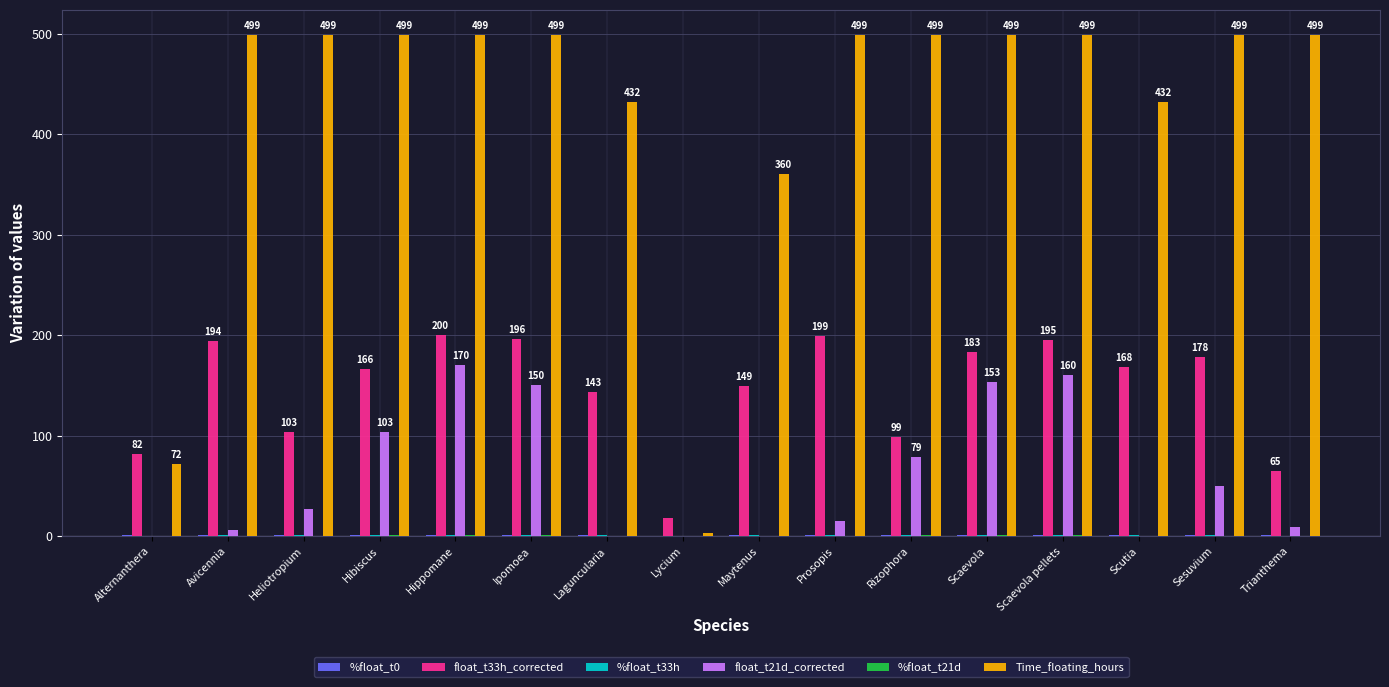

How many groups of bars are there?

16